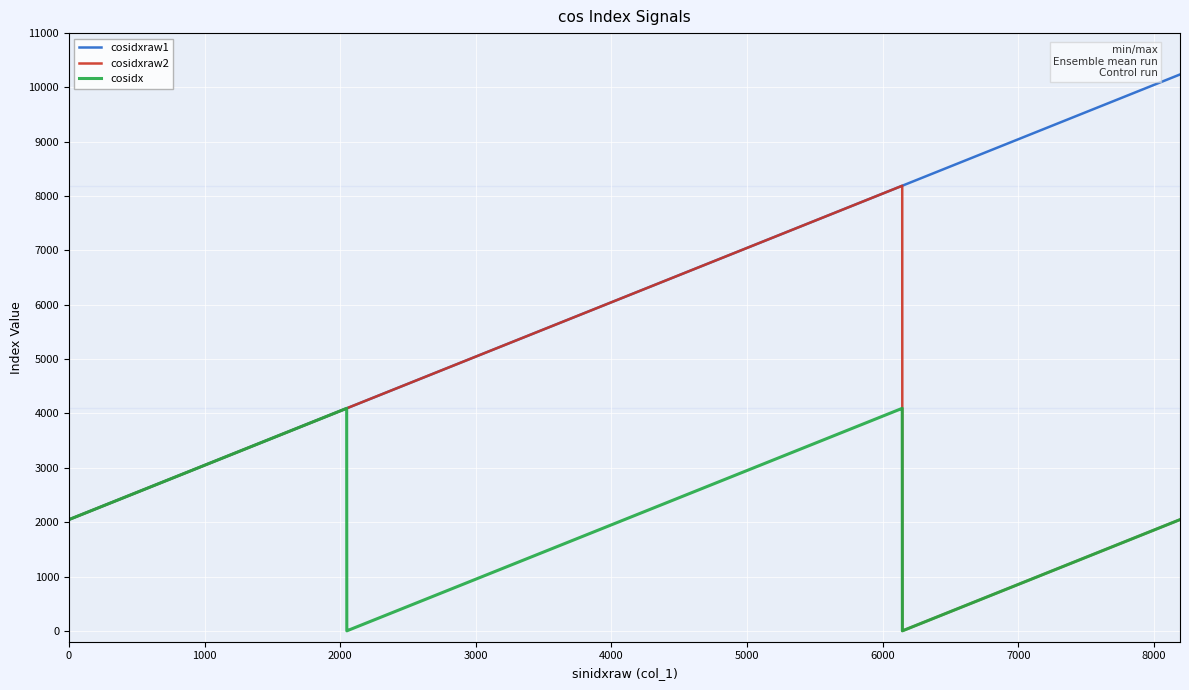

What is the highest value of the cosidx series?

4095